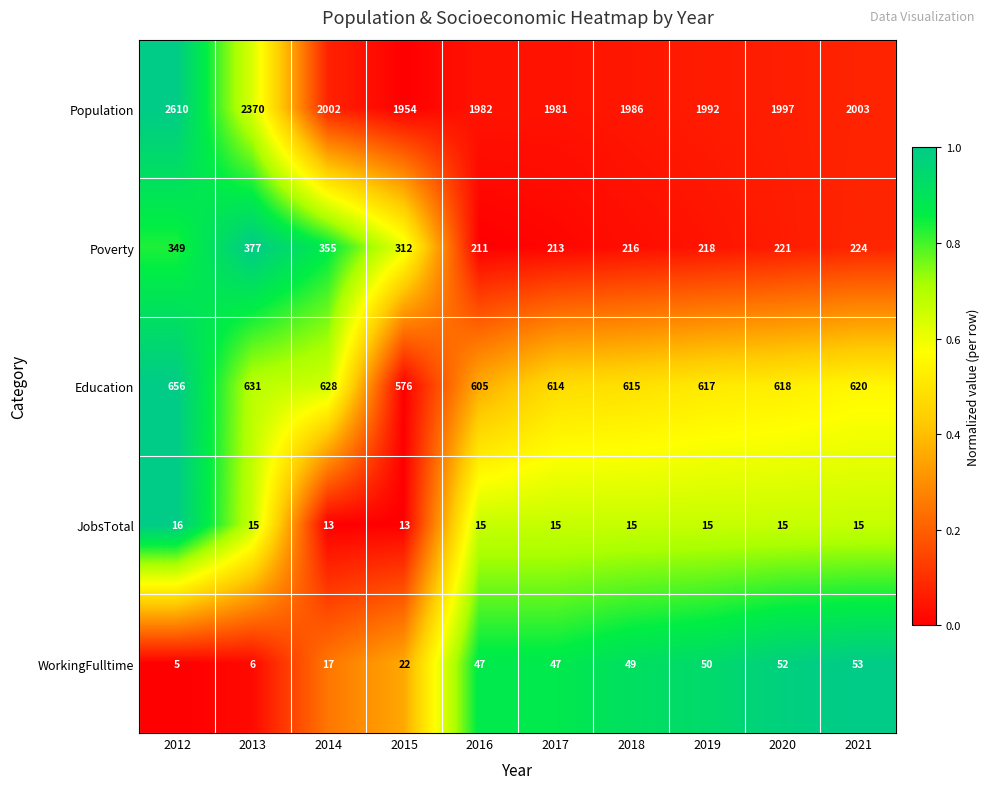

What is the difference between the highest and lowest values at 2021?

1988